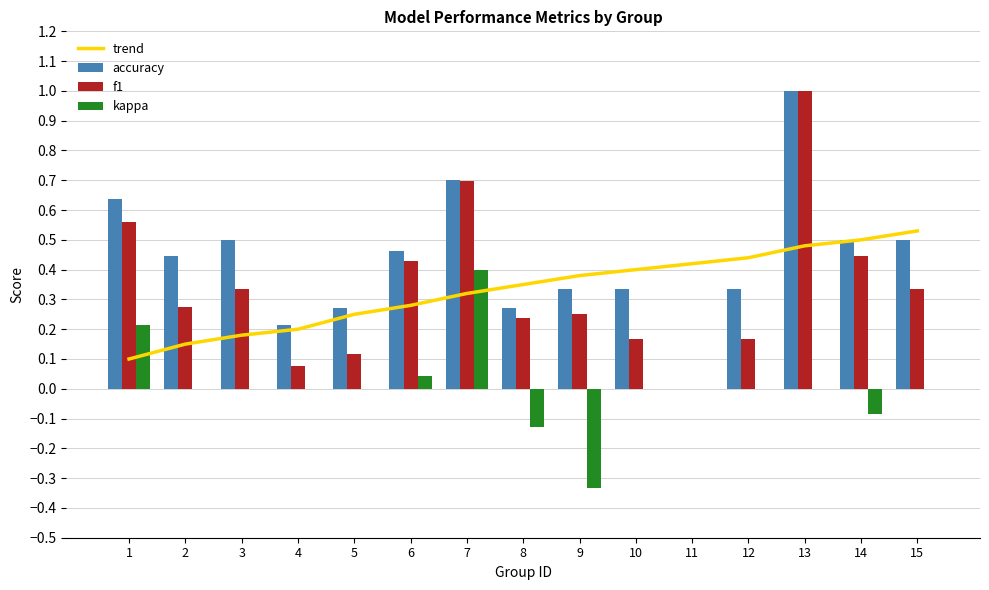

Rank the series at 5 from lowest to highest value.

kappa, f1, trend, accuracy